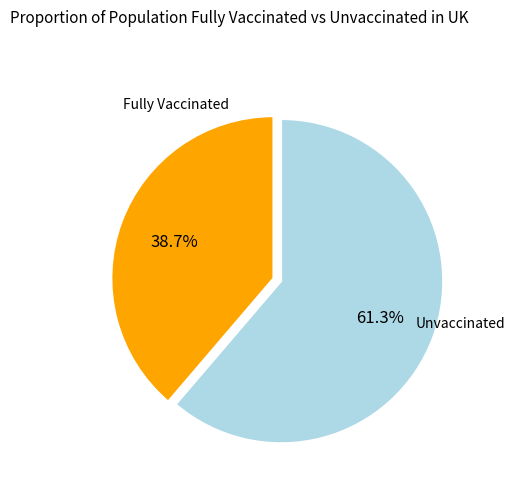

To the nearest percent, what is the difference between the largest and smallest slice percentages?

23%